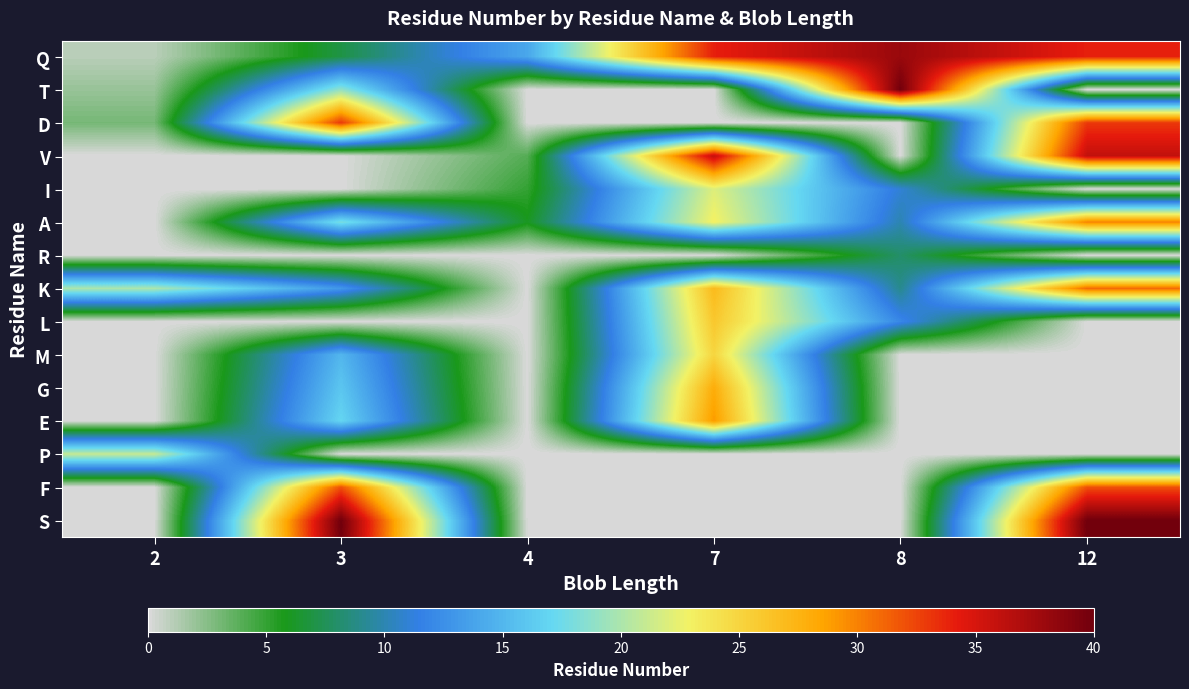

Count the number of data series in this chart.

15